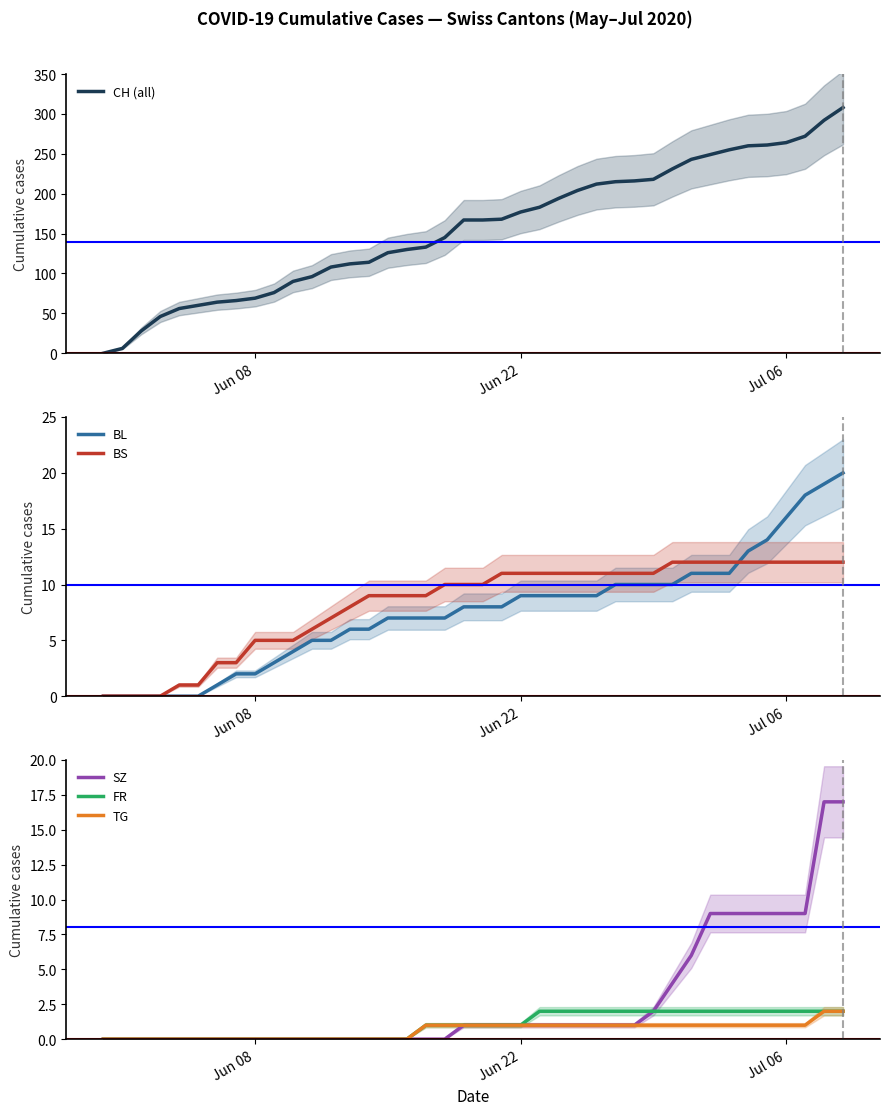

The value of FR at 4 is -1. True or false?

False